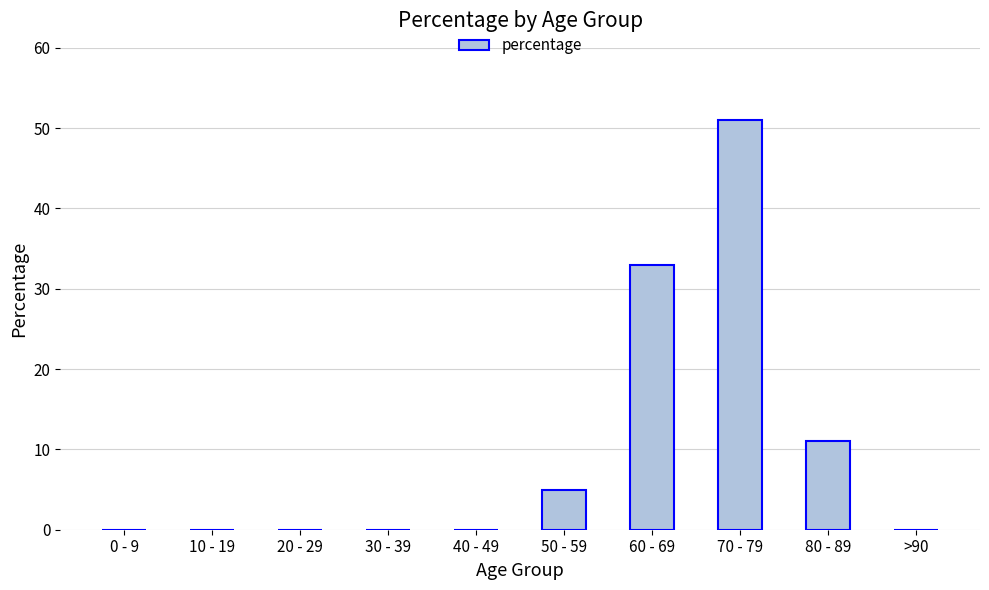

What is the sum of all values?

100